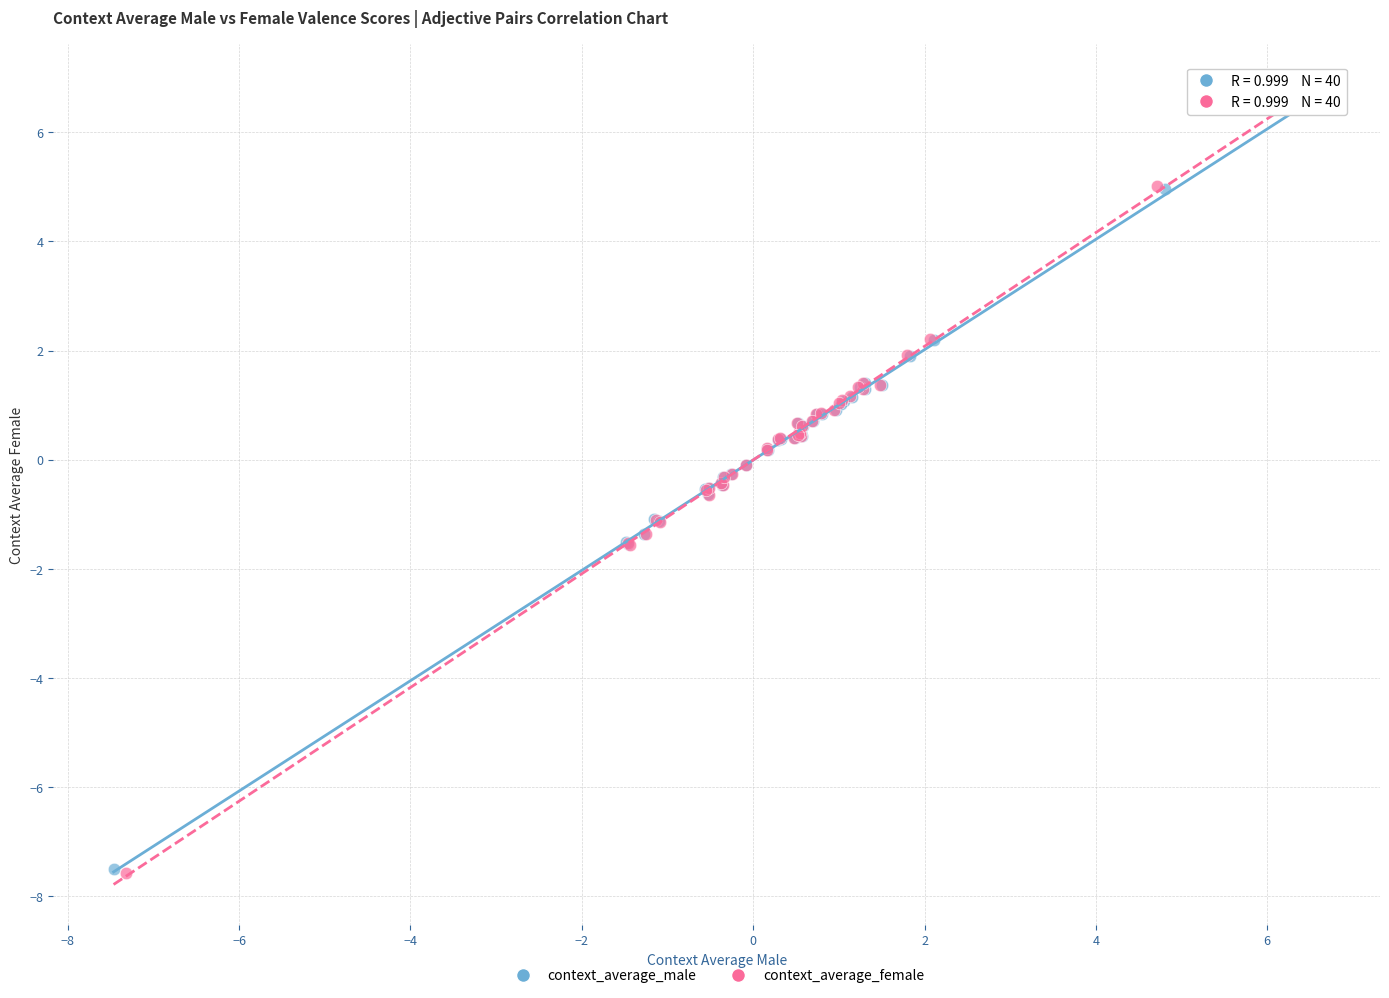

What are all the series names shown in the legend?

context_average_male, context_average_female